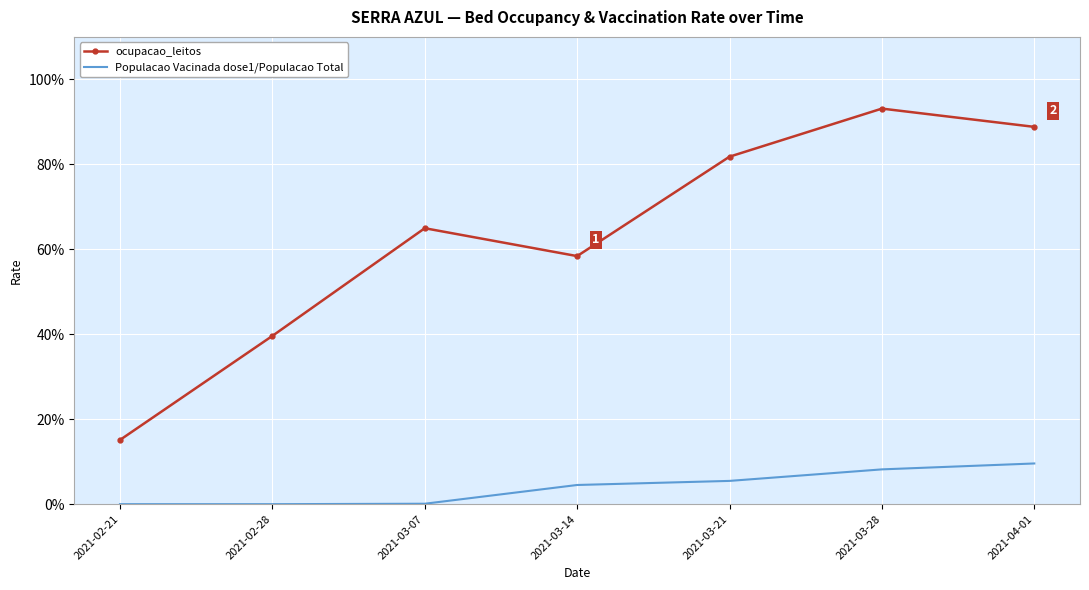

Which category has the highest value in the Populacao Vacinada dose1/Populacao Total series?

2021-04-01